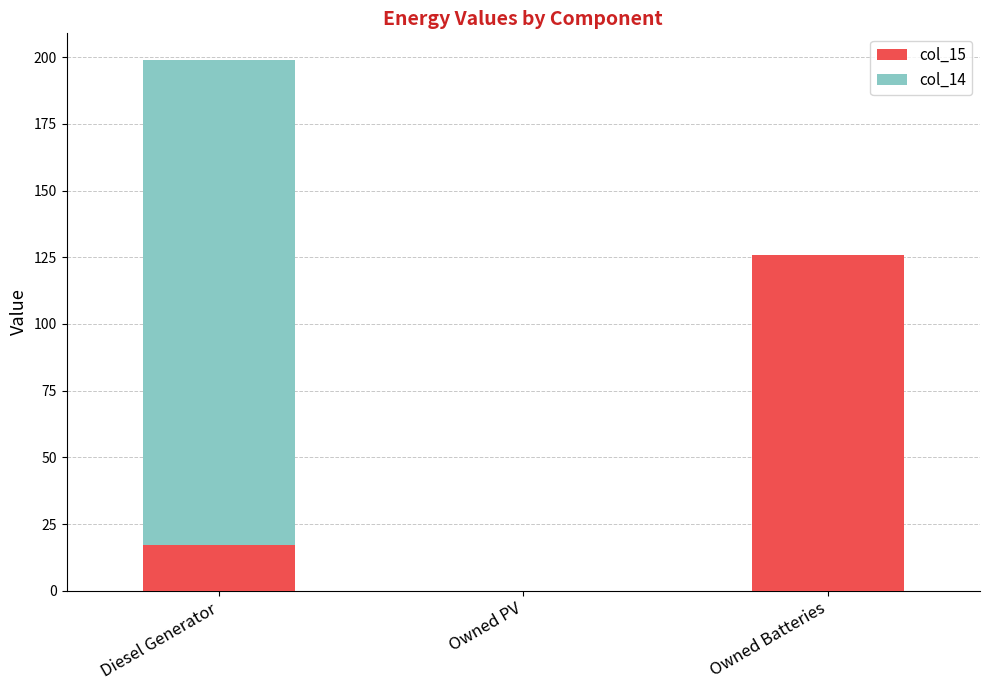

At which category is the sum across all series the highest?

Diesel Generator